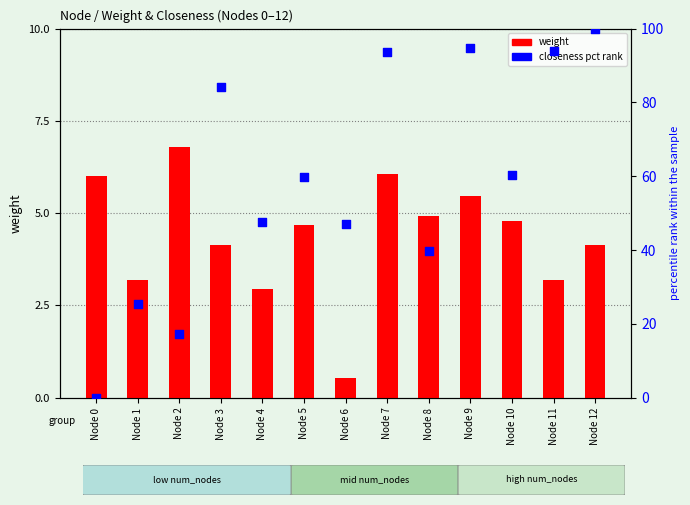

Which series reaches the maximum Y coordinate?

closeness pct rank